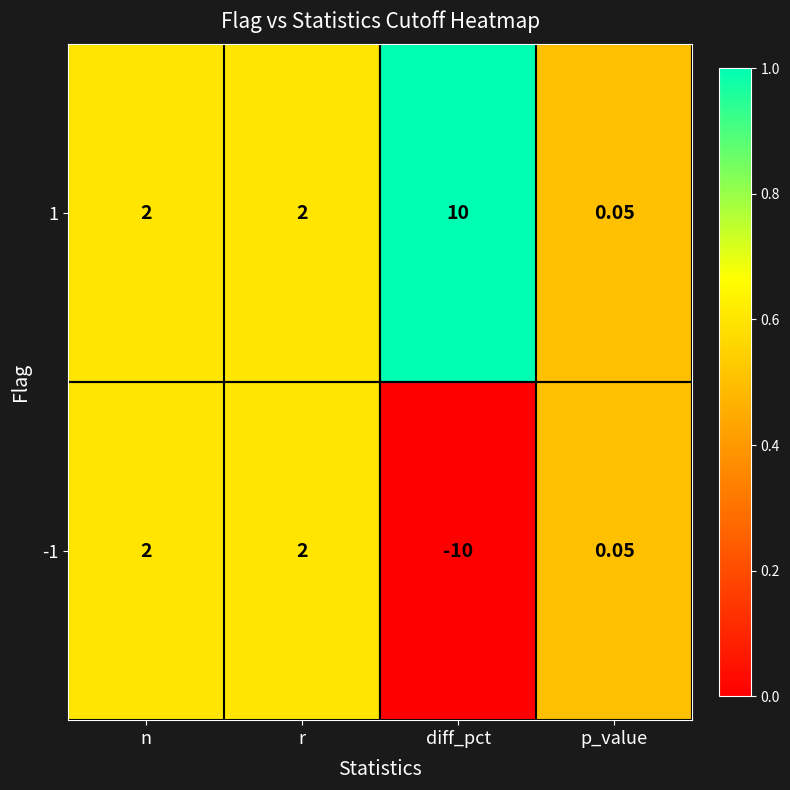

At how many categories does at least one series exceed 0?

4